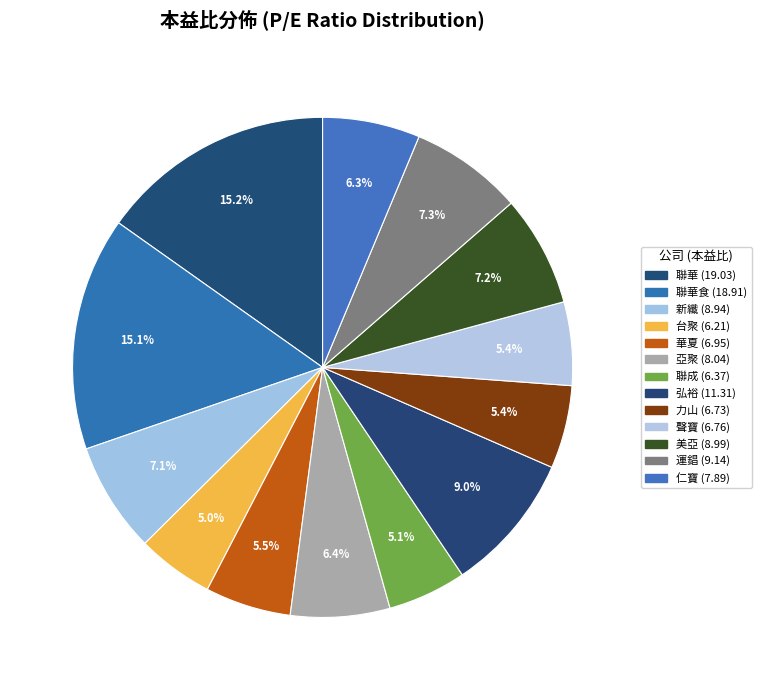

How many slices are in this pie chart?

13